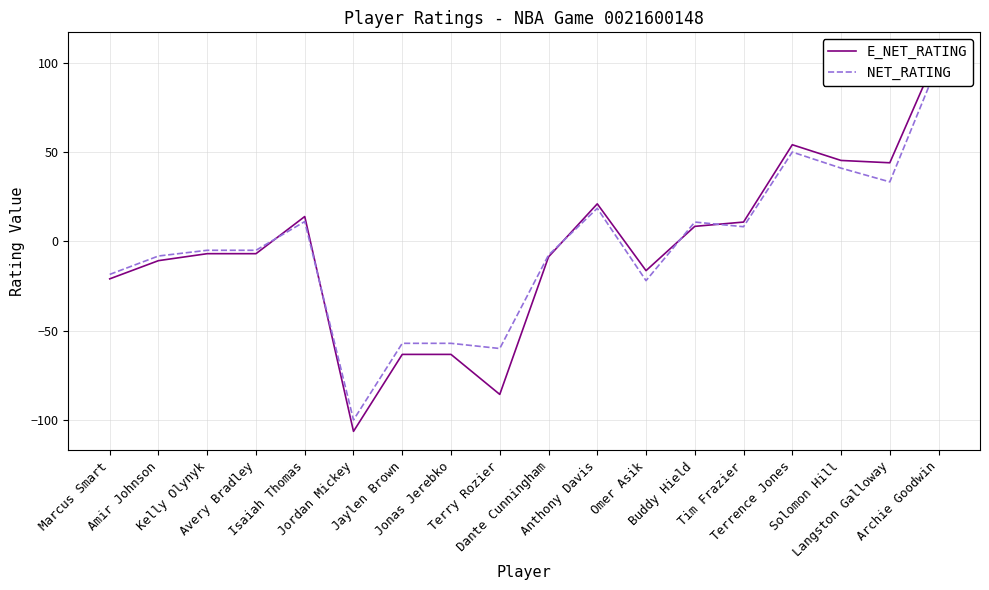

What is the difference between the NET_RATING values at Isaiah Thomas and Terrence Jones?

38.9